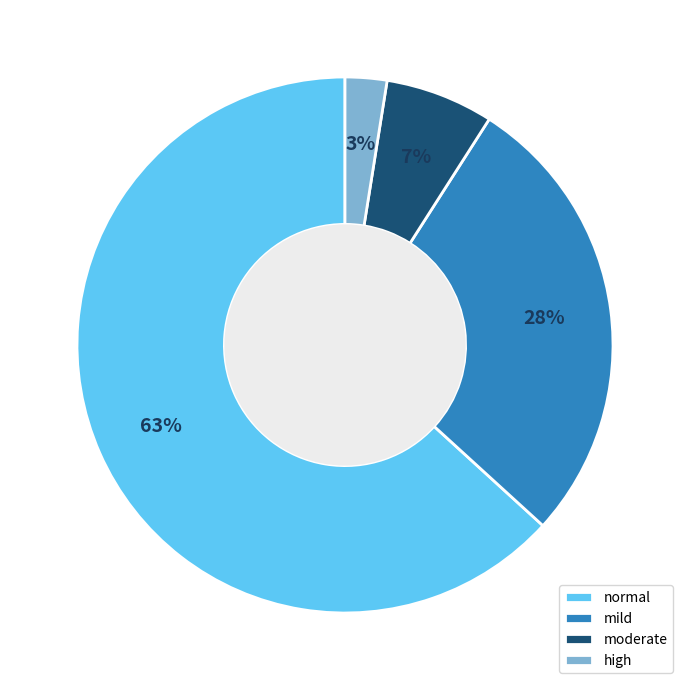

Does moderate account for over 50% of the chart?

No